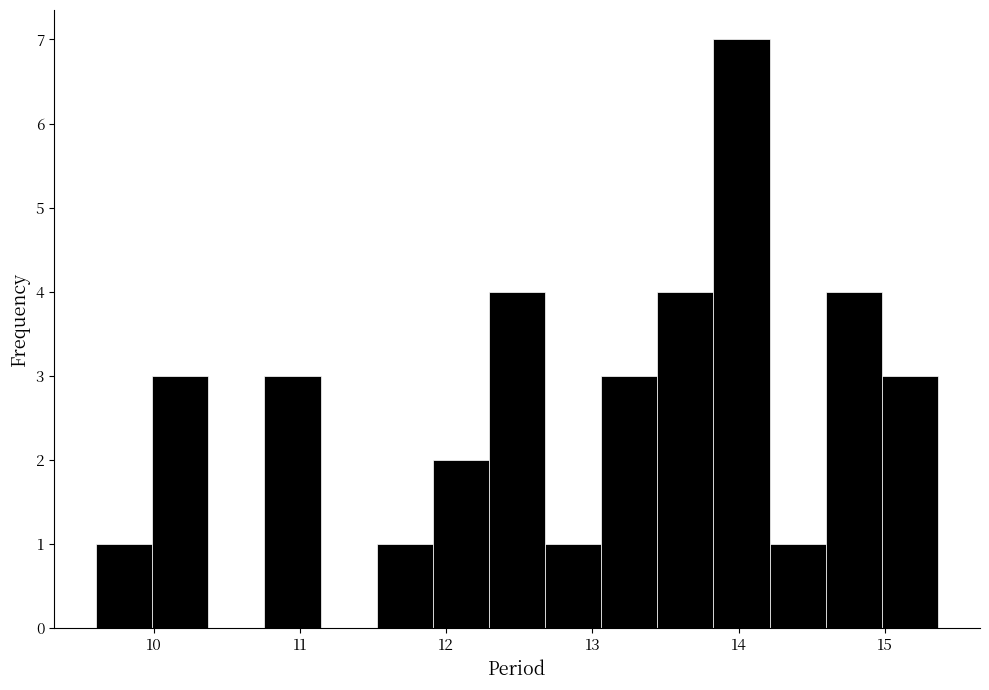

Around what value on the x-axis is the tallest bar? Give the approximate position of its centre, as read against the axis.

14.0